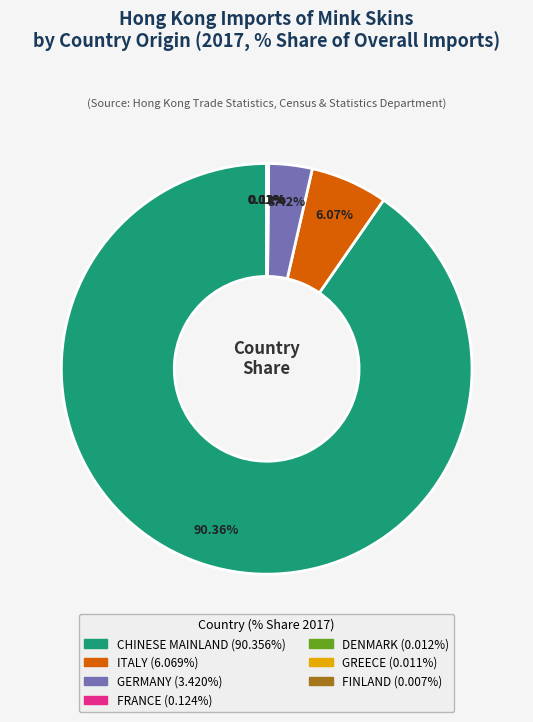

Does any single category account for the majority?

Yes